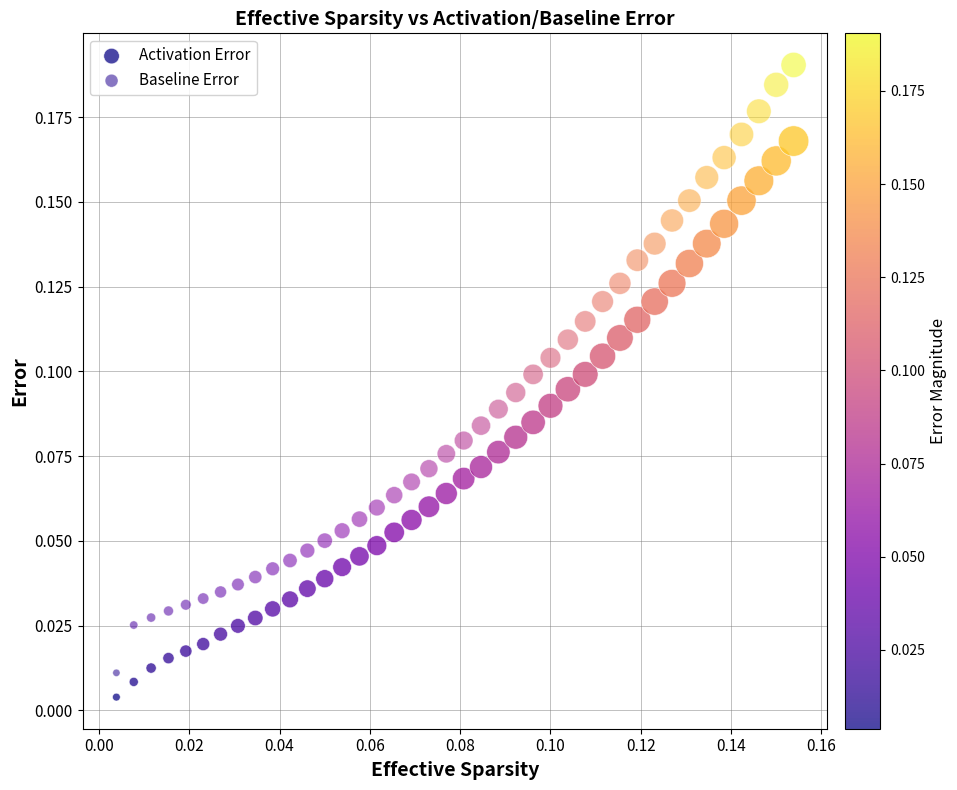

Which series contains the highest Y value?

Baseline Error